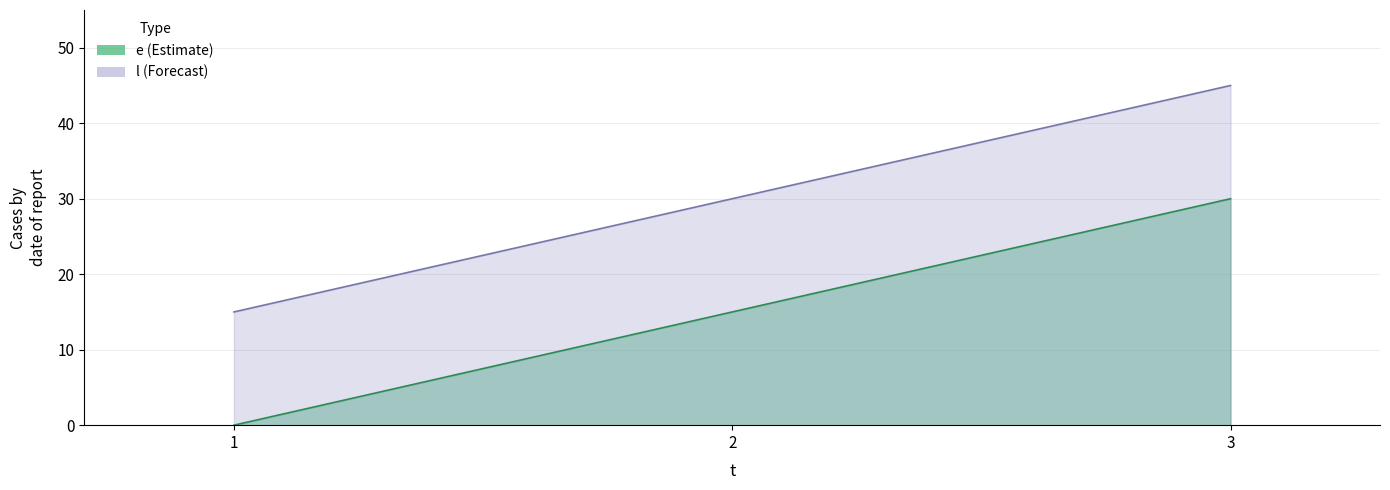

How many lines are shown in the chart?

2